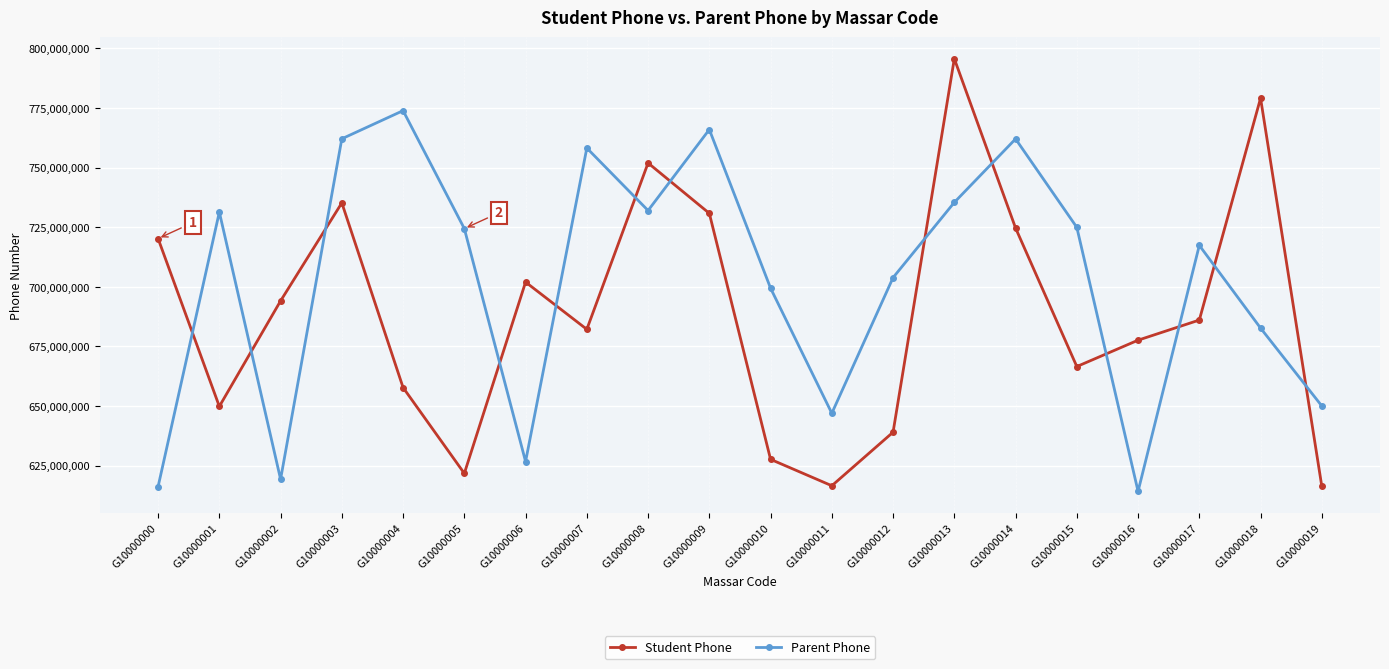

True or false: Student Phone has more than 1 interior local peaks.

True